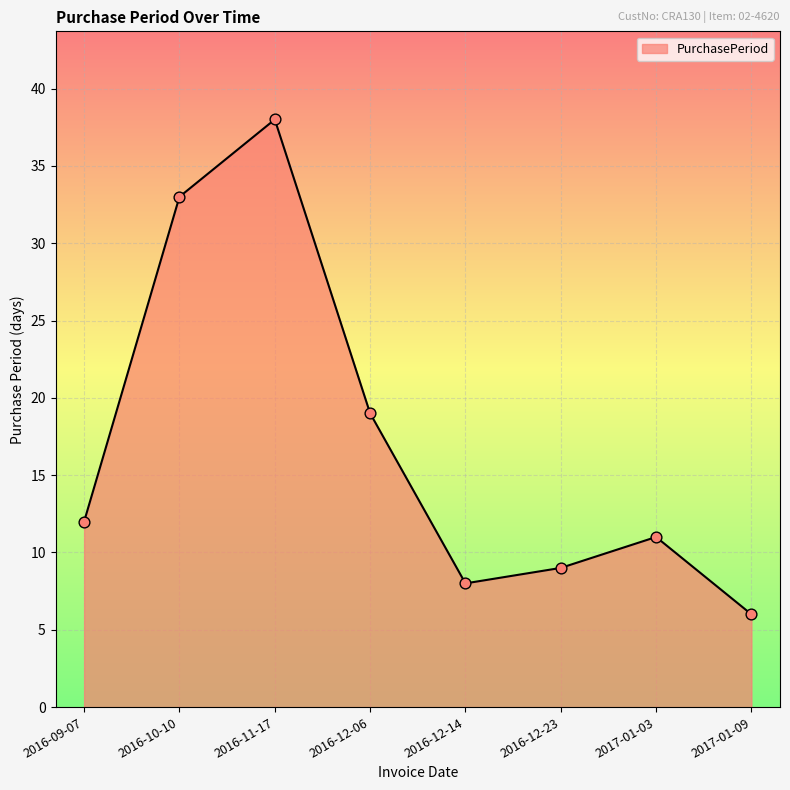

Approximately how many times larger is the value at 2016-10-10 compared to 2016-12-06?

1.7